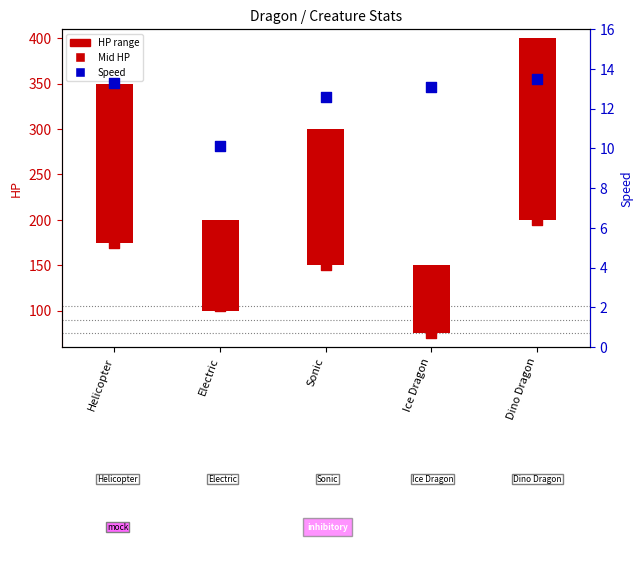

At how many categories does at least one series exceed 134?

3